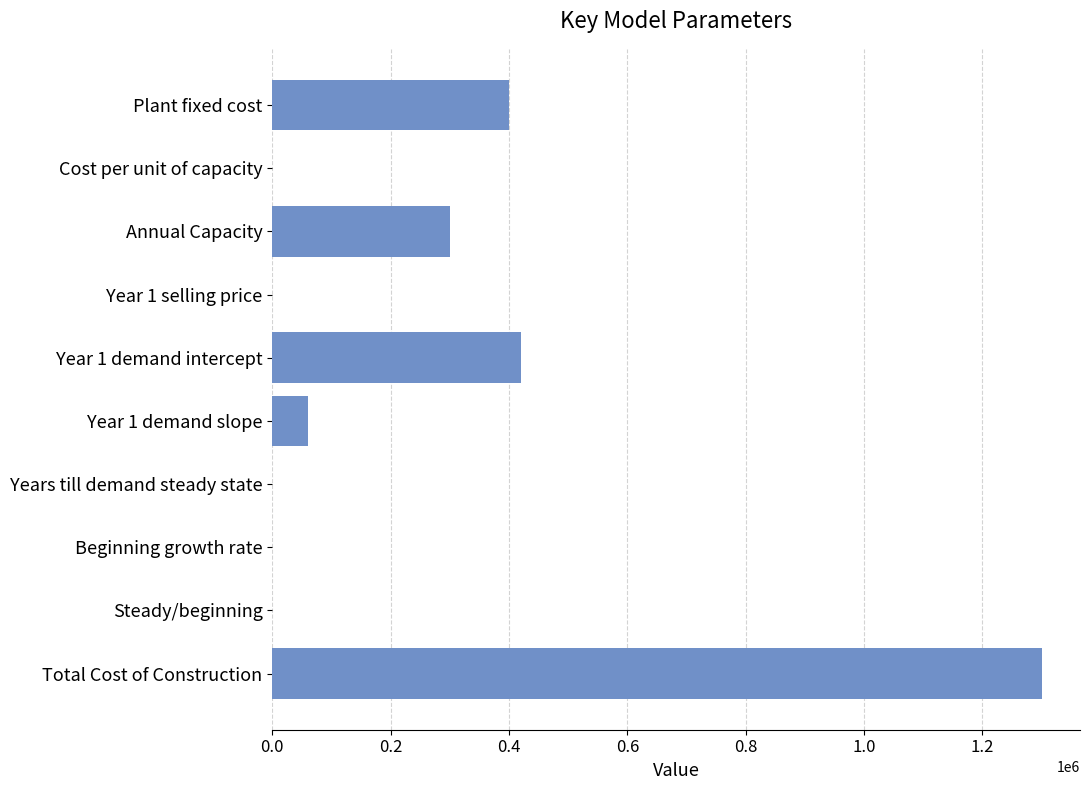

Which category has the highest value across all series?

Total Cost of Construction